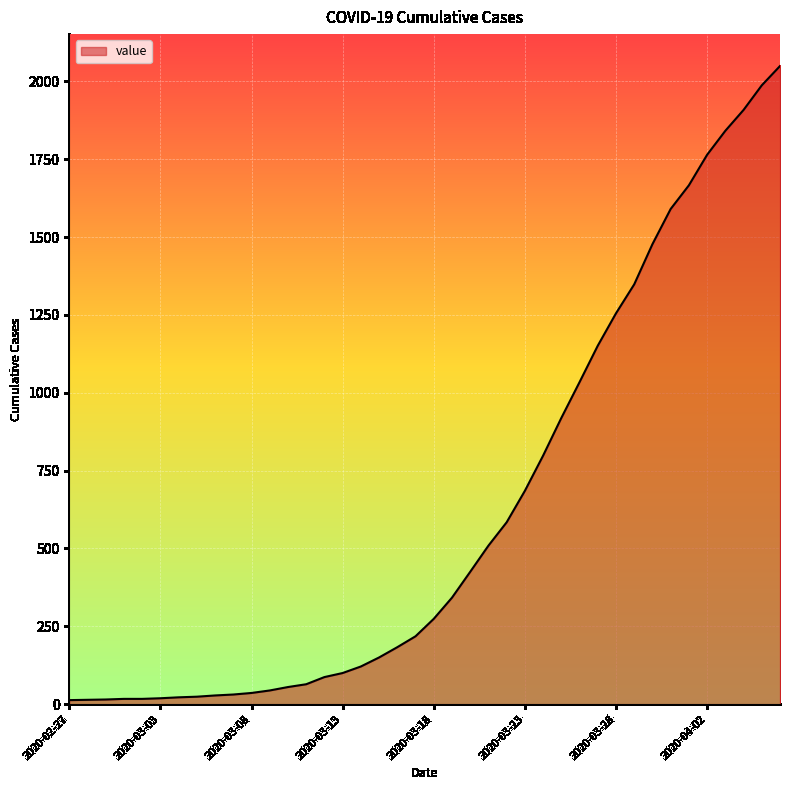

What is the difference between the maximum and minimum values?

2036